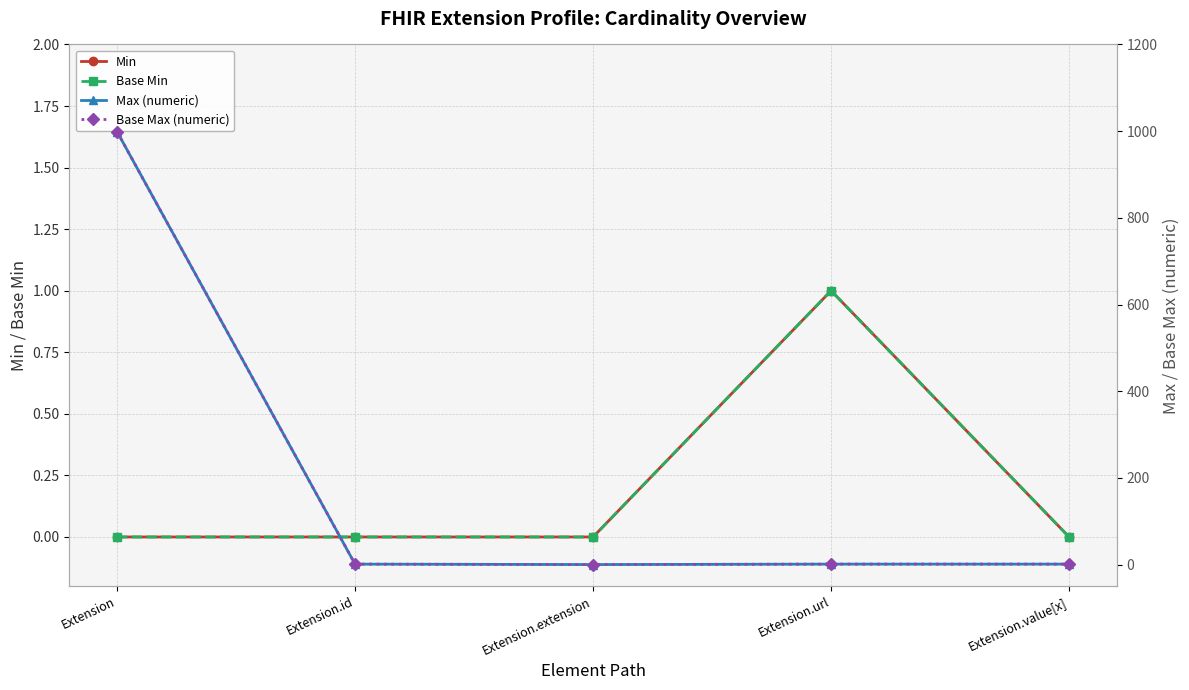

Rank the categories by Base Max (numeric) value from lowest to highest.

Extension.extension, Extension.id, Extension.url, Extension.value[x], Extension